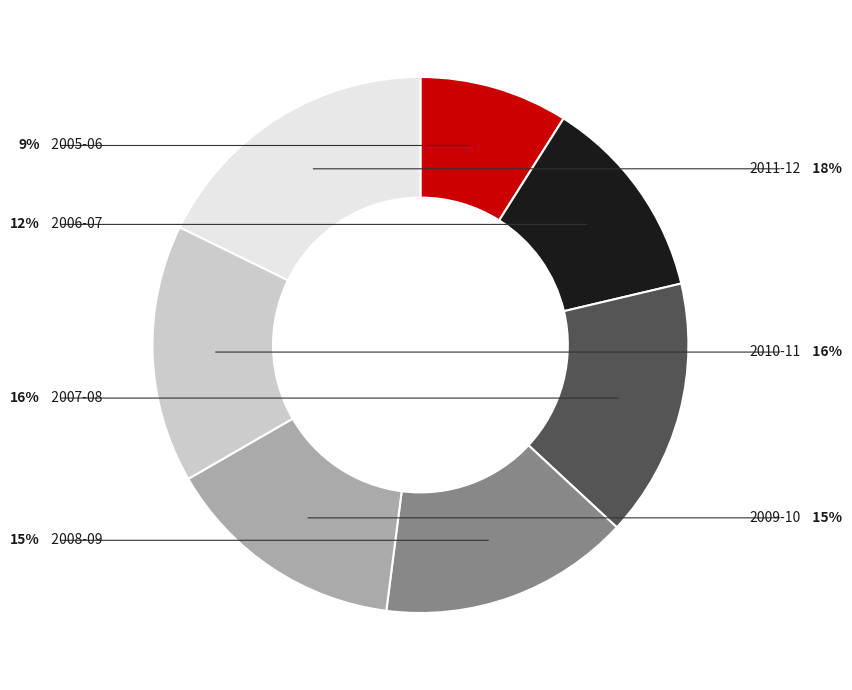

To the nearest percent, what is the difference between the 2008-09 and 2011-12 slice percentages?

3%